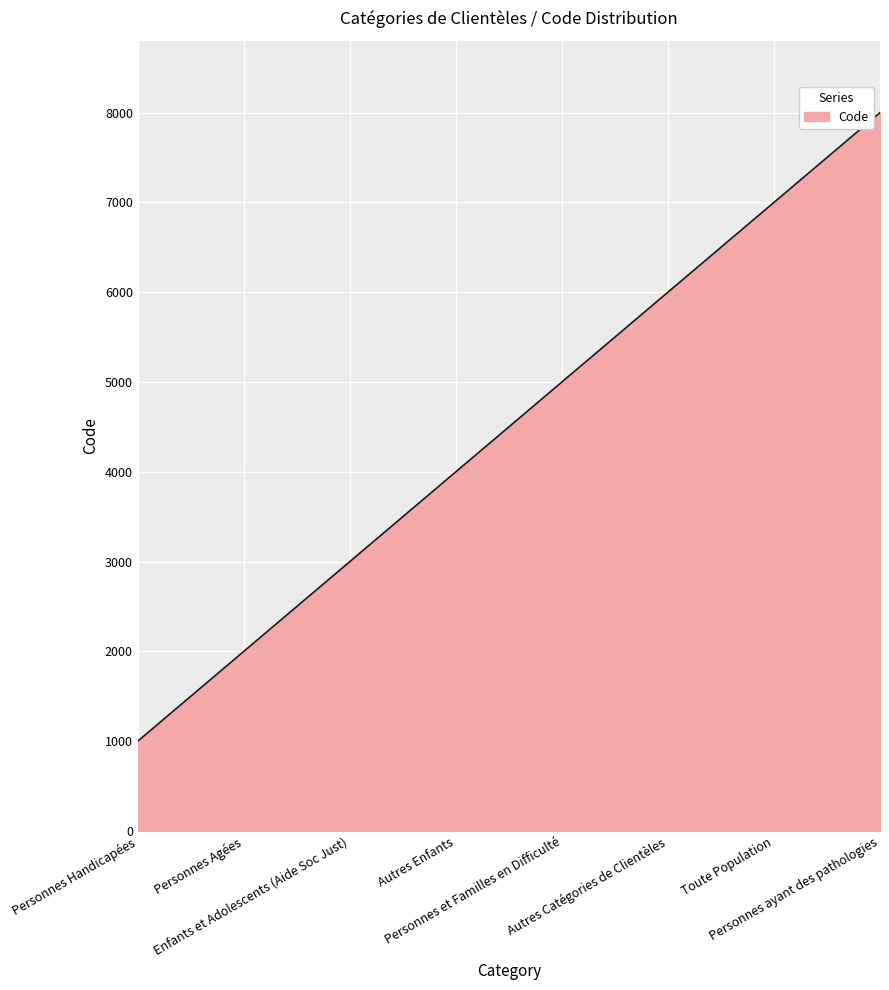

Count the values in the range 3000 to 7000.

5